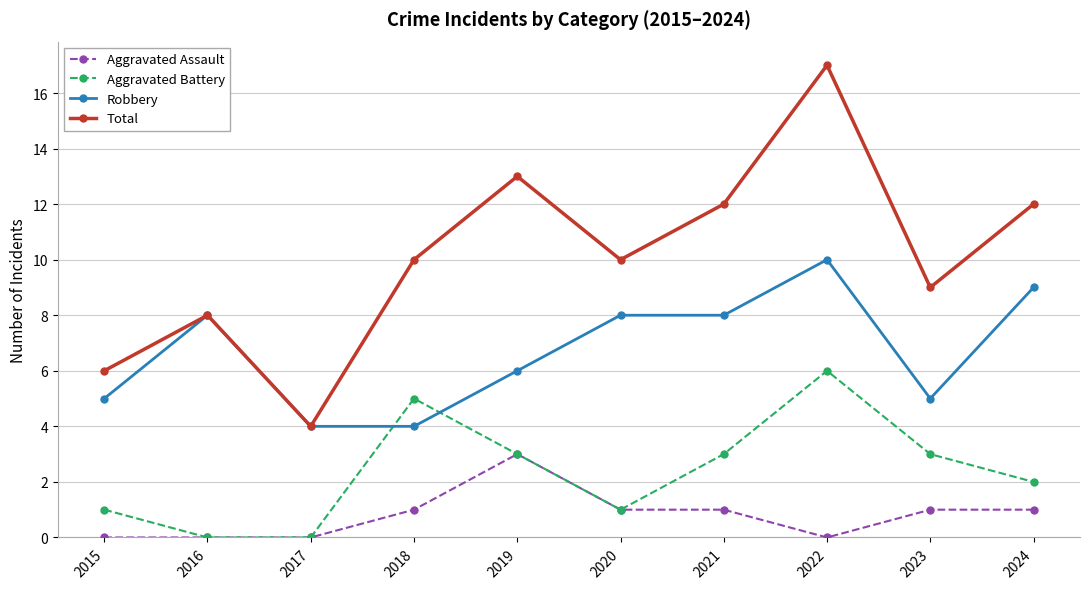

Is this an area chart (filled region under the line)?

No